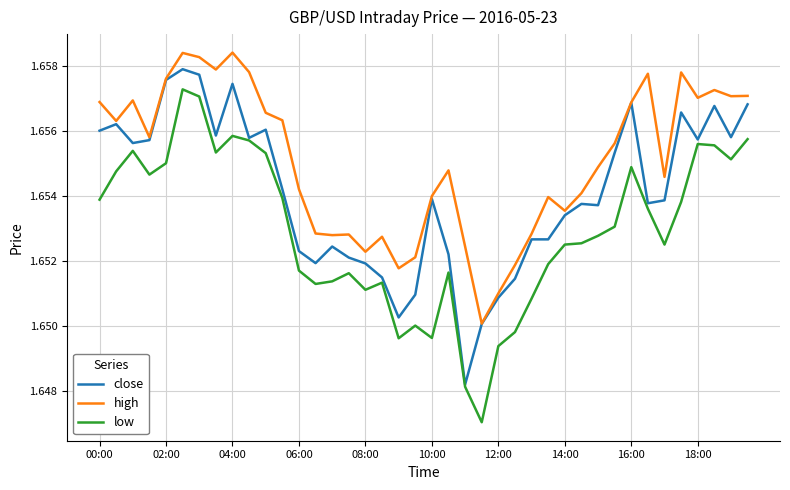

Rank the series by their maximum value, from lowest to highest.

low, close, high